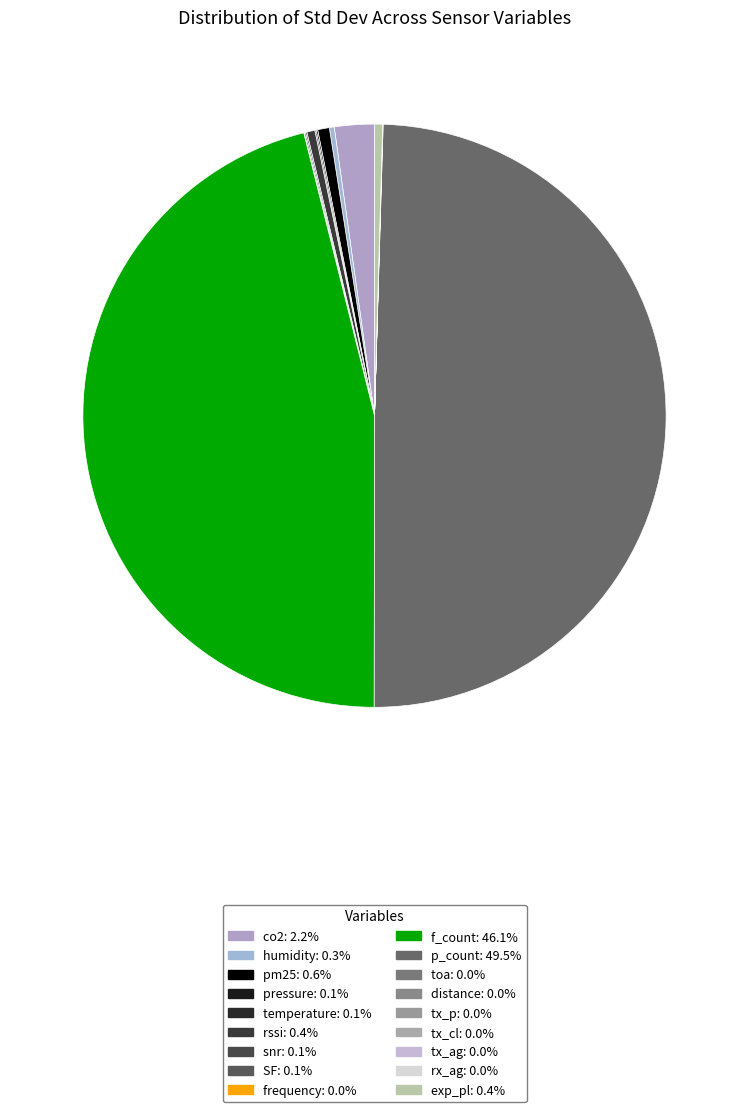

True or false: rssi accounts for 0% of the total.

True